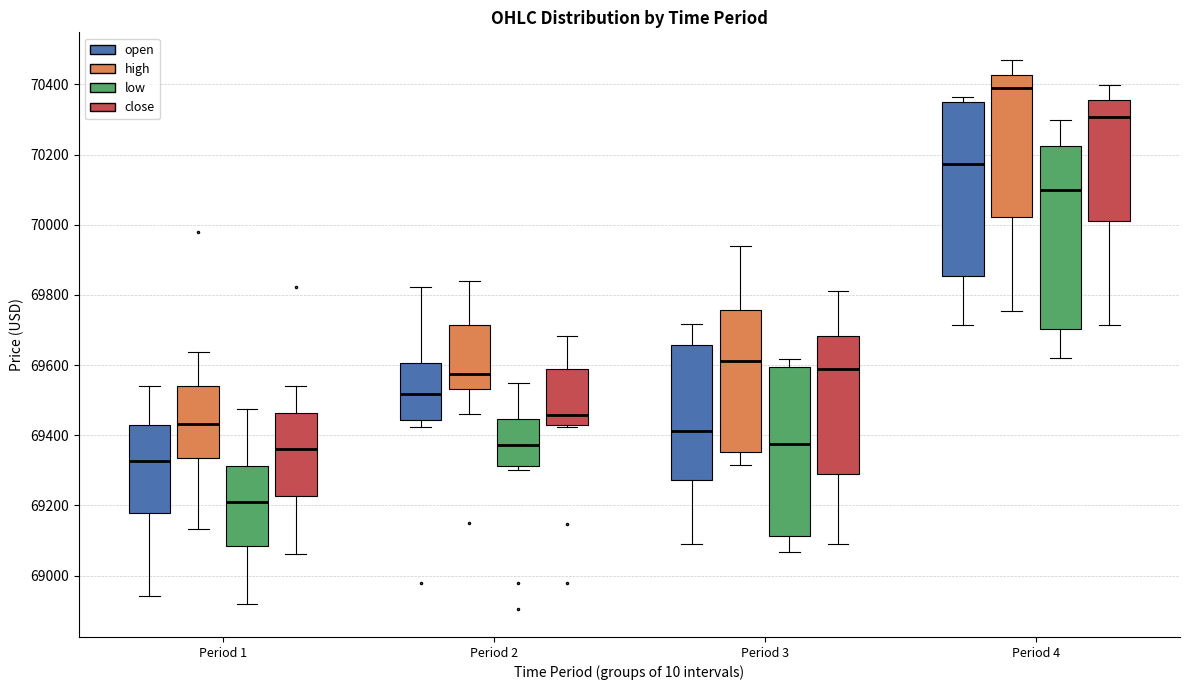

Which box's median line is the lowest?

Period 1 (low)